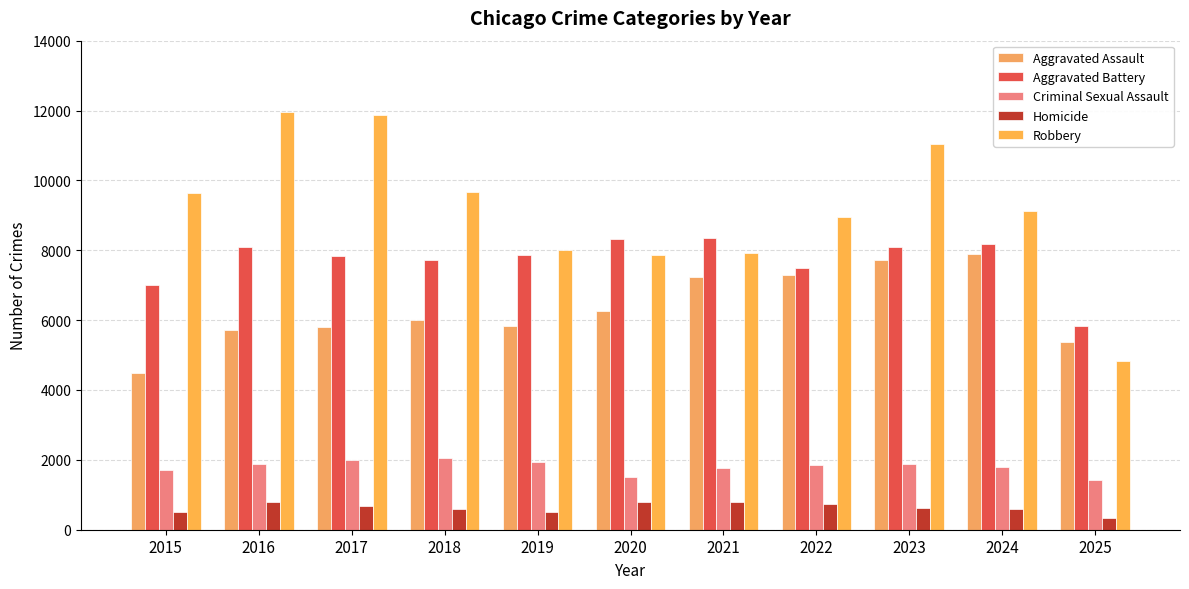

Reading right to left, transcribe all the data shown in this chart.

Aggravated Assault: 5383	7906	7712	7281	7242	6265	5841	6002	5793	5713	4480
Aggravated Battery: 5826	8182	8081	7495	8348	8320	7858	7734	7845	8085	7018
Criminal Sexual Assault: 1423	1792	1878	1847	1764	1508	1932	2058	2000	1871	1718
Homicide: 348	589	632	730	806	787	499	588	672	786	496
Robbery: 4831	9116	11052	8965	7920	7855	7995	9681	11881	11960	9638